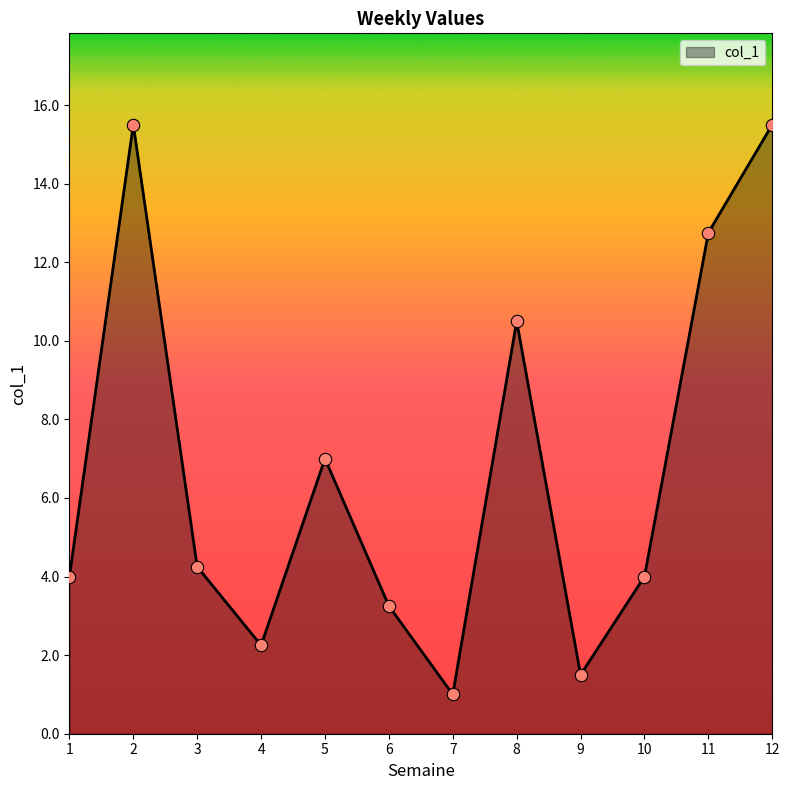

Approximately how many times larger is the value at 9 compared to 7?

1.5